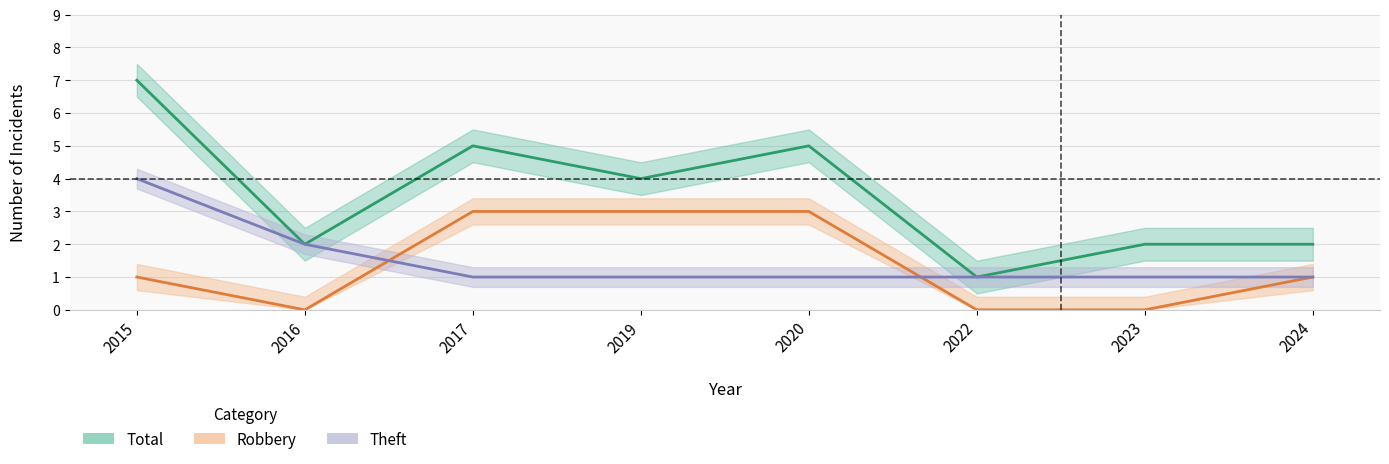

Which series has the widest spread of values?

Total